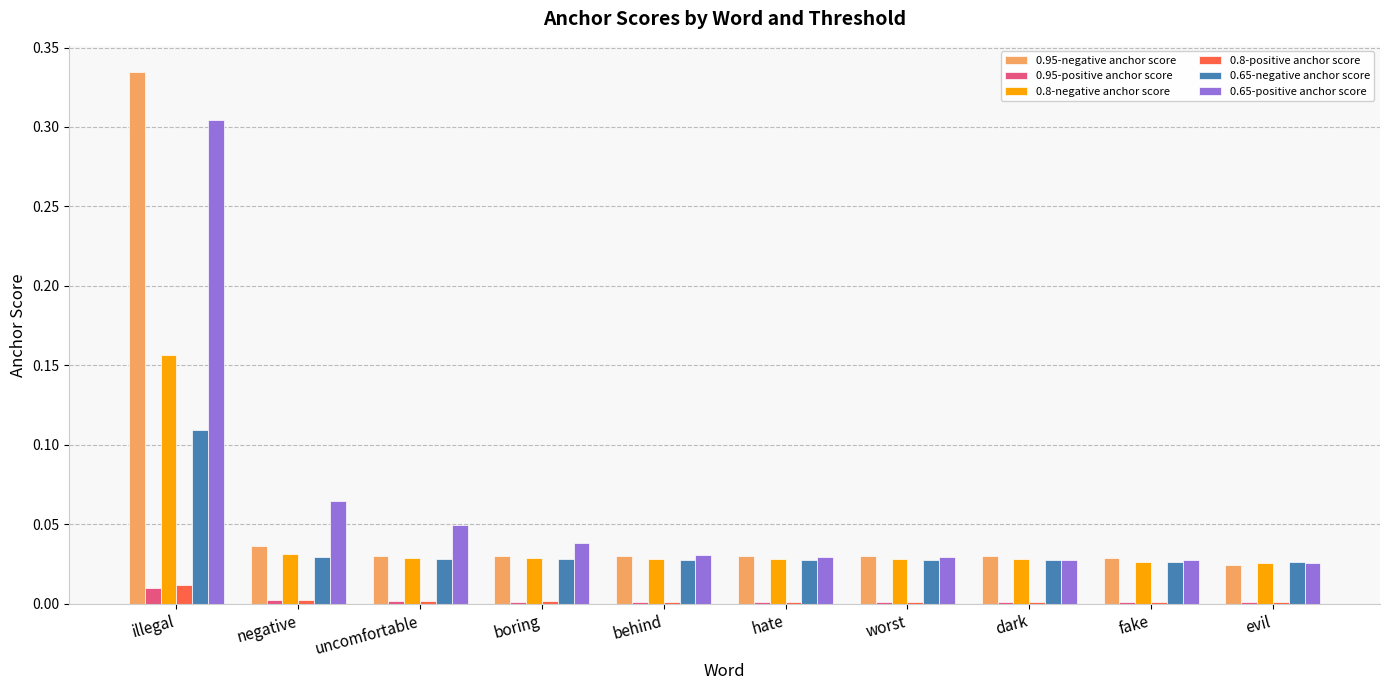

The value of 0.95-positive anchor score at dark is 0.0. True or false?

True